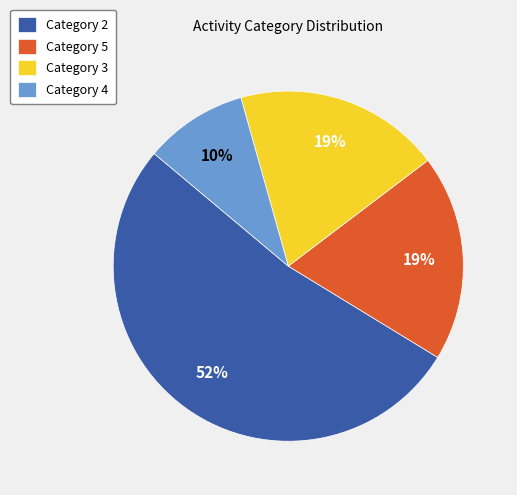

Is it true that Category 5 is 19% of the pie?

True